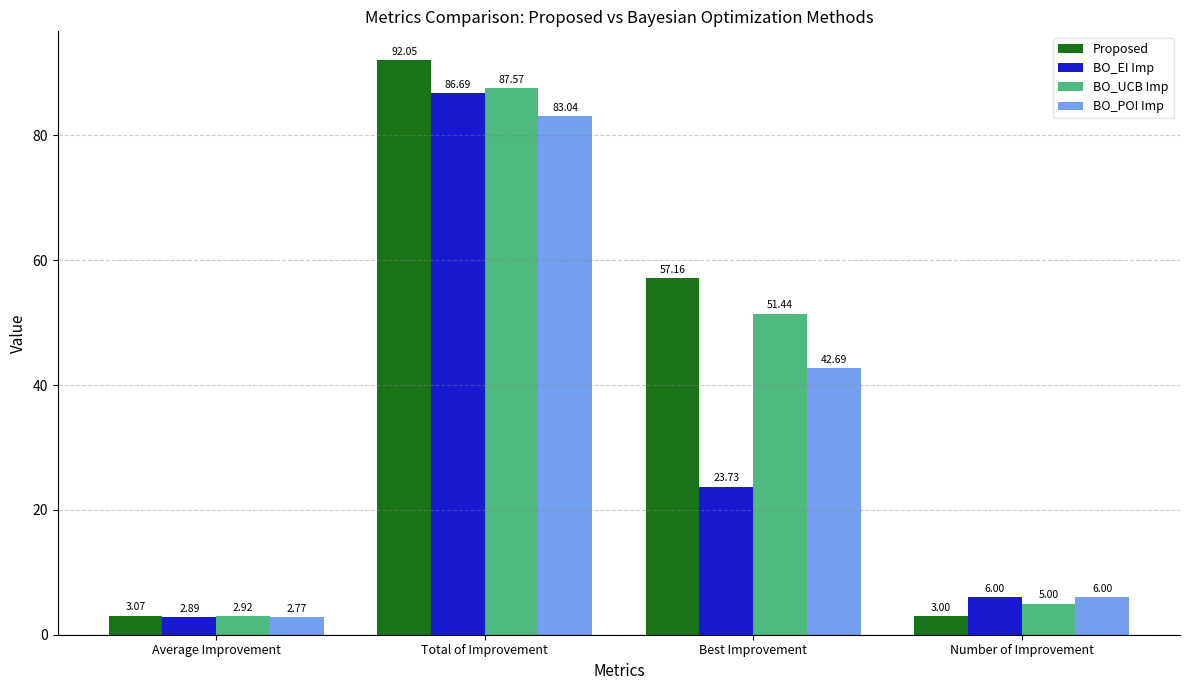

True or false: BO_POI Imp has a value of 42.7 at Best Improvement.

True